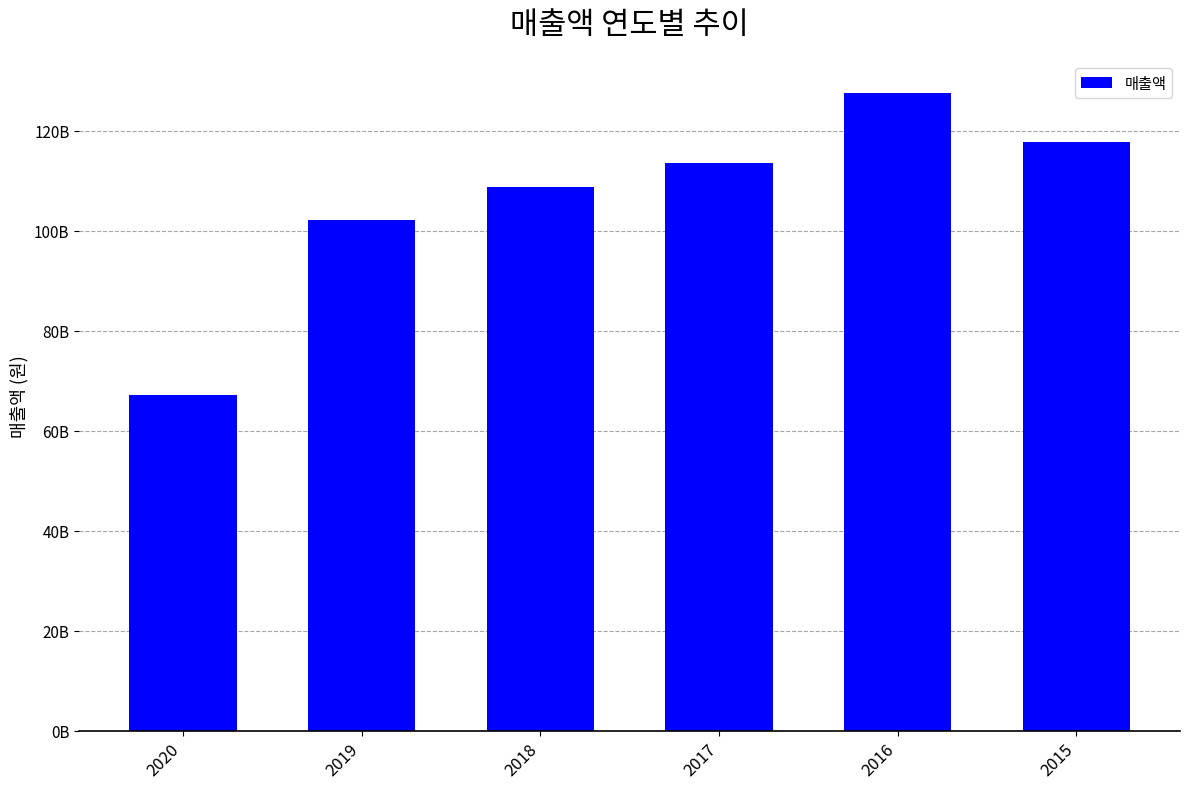

At which category does the chart reach its minimum across all series?

2020